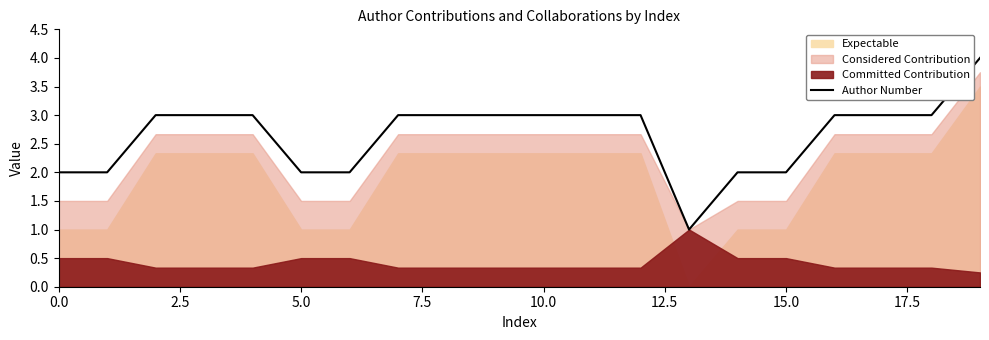

What is the approximate value at 5.0?

2